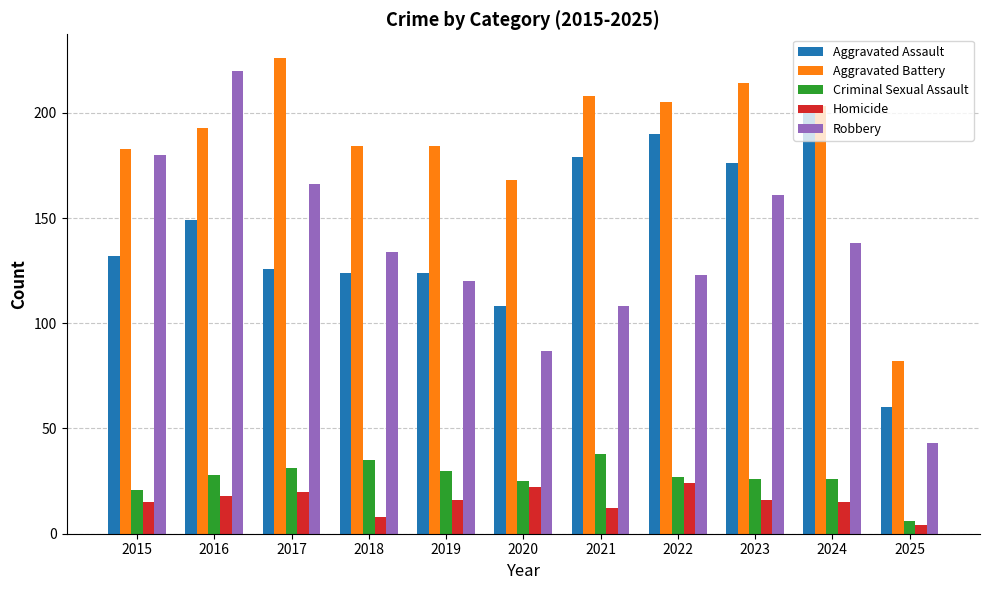

What is the average value of the Aggravated Battery series?

186